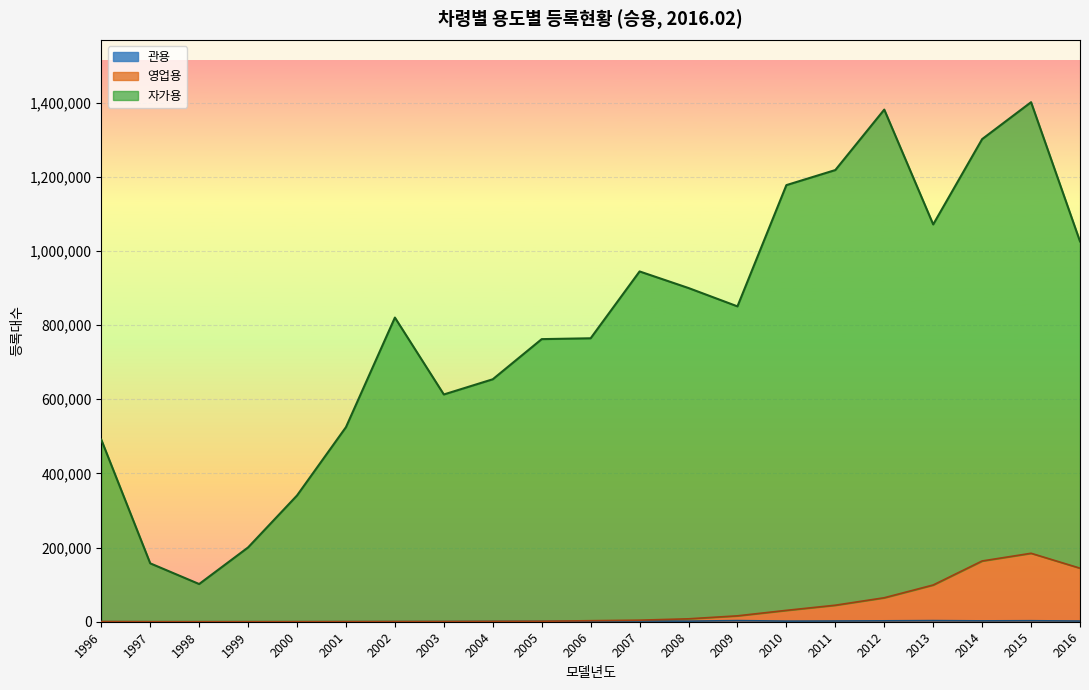

What is the value of the 자가용 point at the 9th from the left?

653756